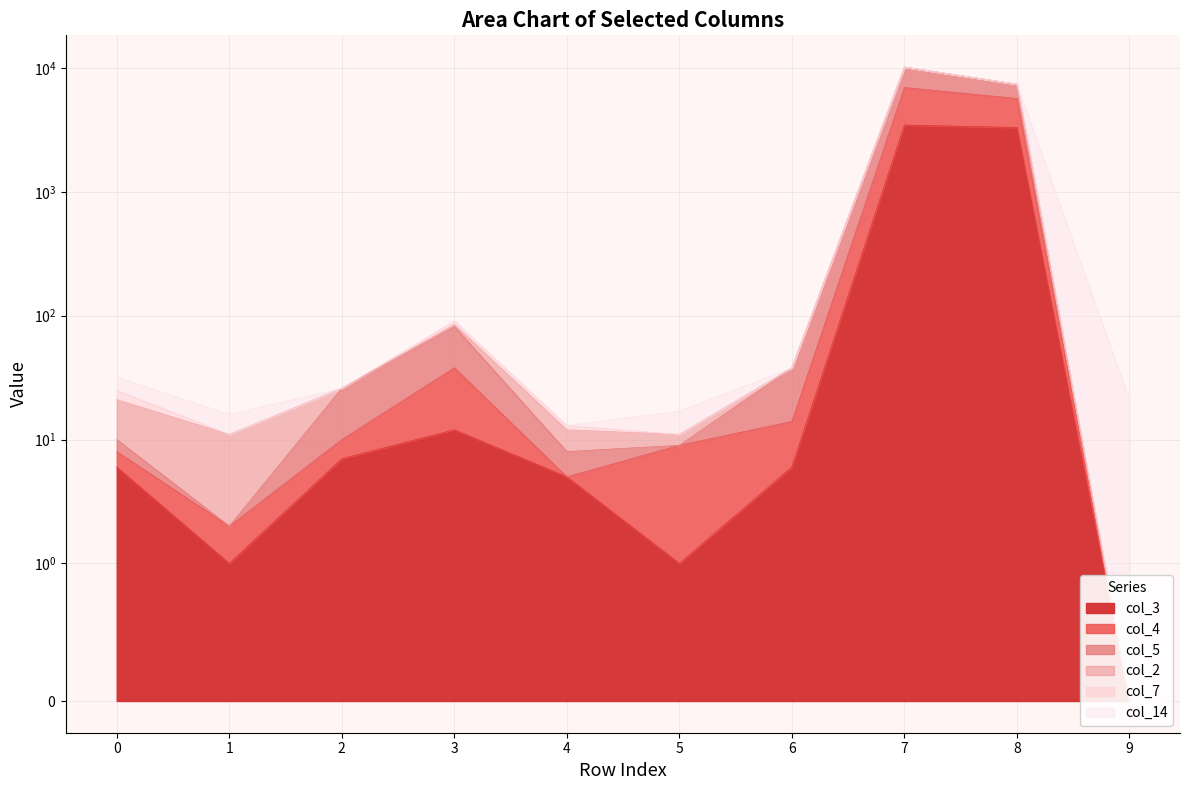

True or false: col_5 and col_4 intersect in this chart.

False